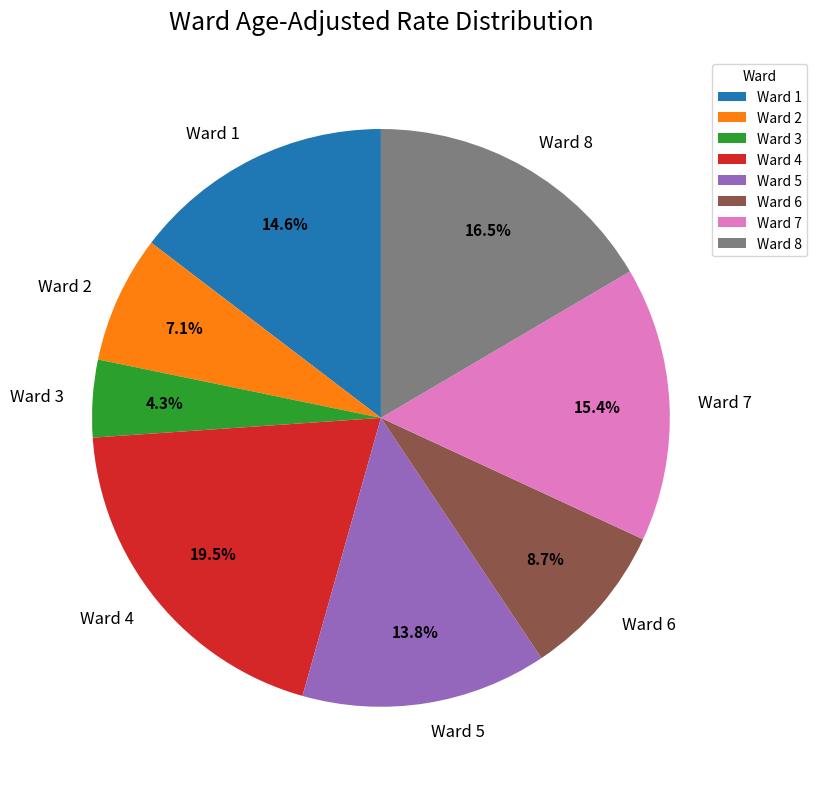

Combined, what portion of the pie is Ward 8 and Ward 7?

31.9%